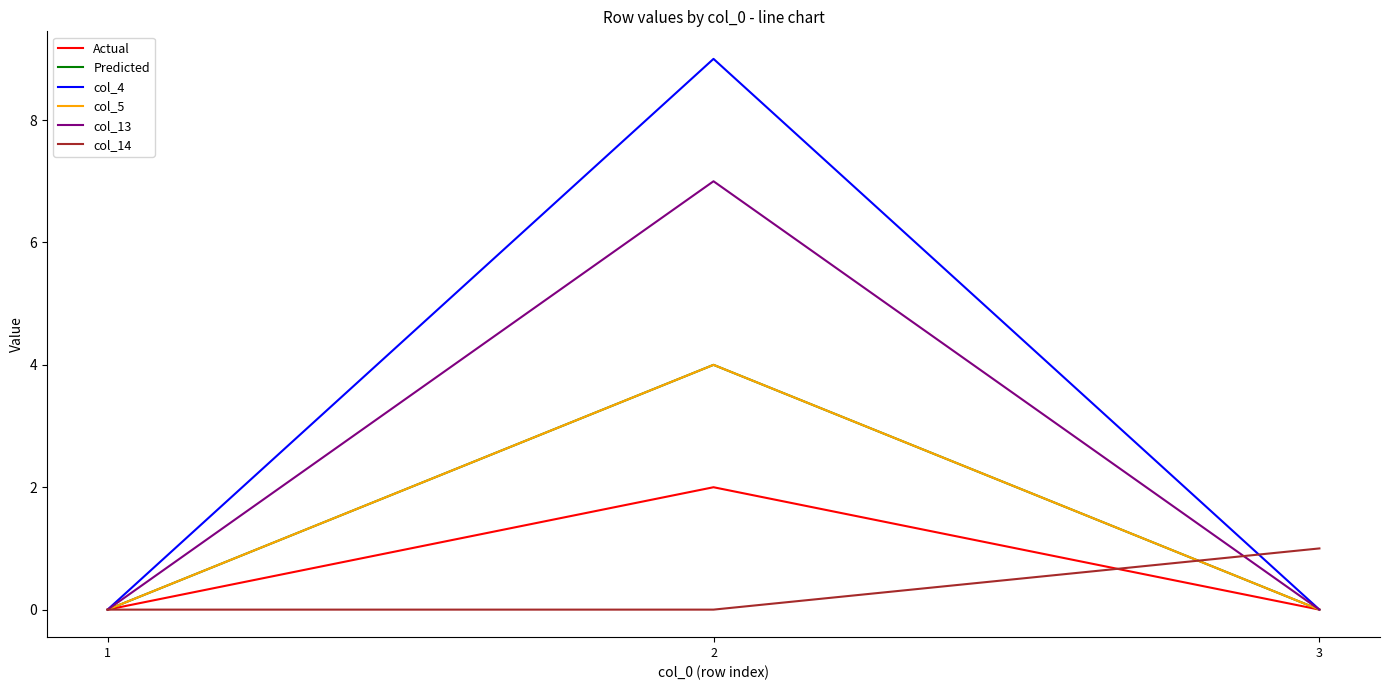

What is the value of the col_4 point at the 2nd from the left?

9